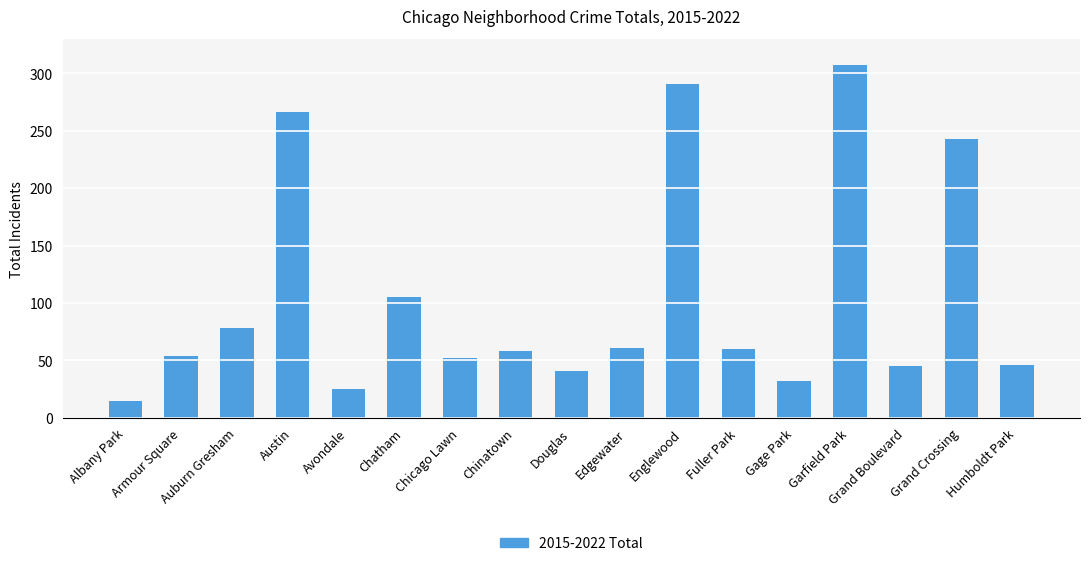

At which category does the chart reach its minimum across all series?

Albany Park